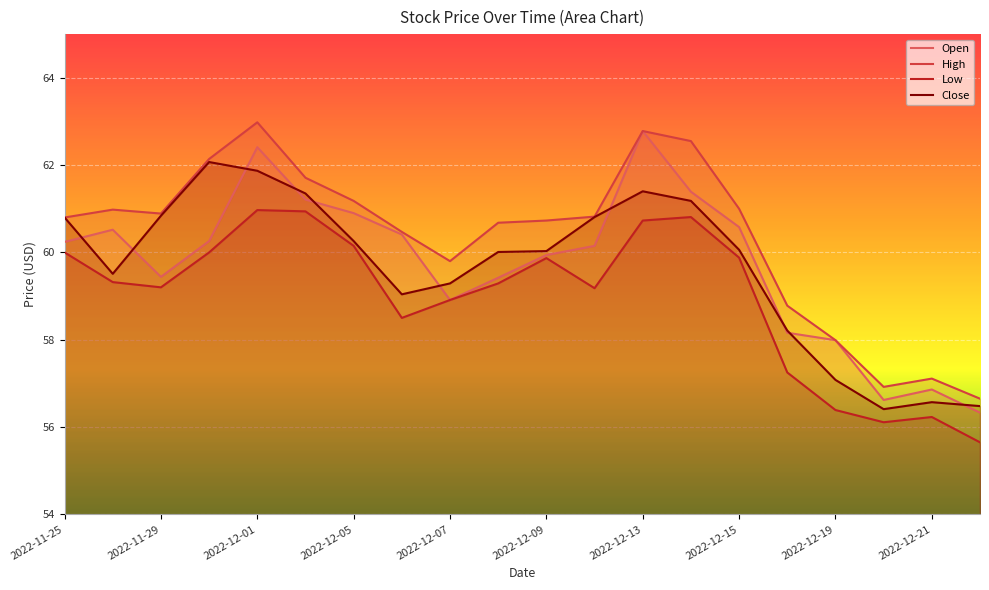

How many lines are shown in the chart?

4